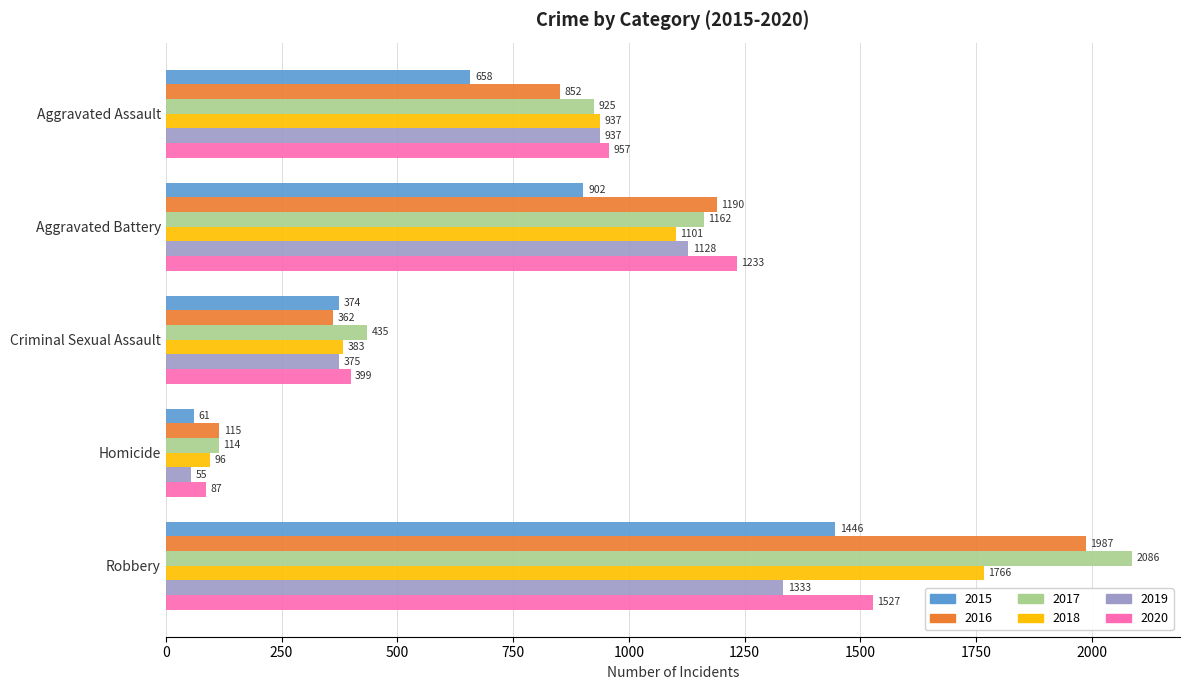

Is the value of 2017 at Aggravated Battery greater than the value of 2020 at Aggravated Assault?

Yes